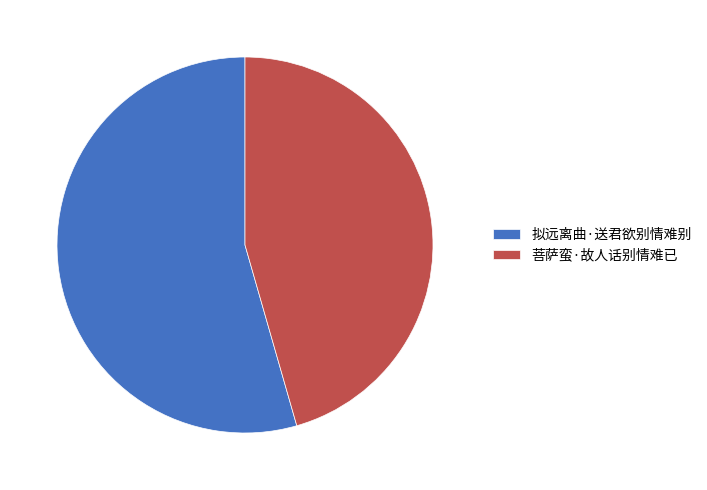

Is it true that 菩萨蛮·故人话别情难已 is 46% of the pie?

True